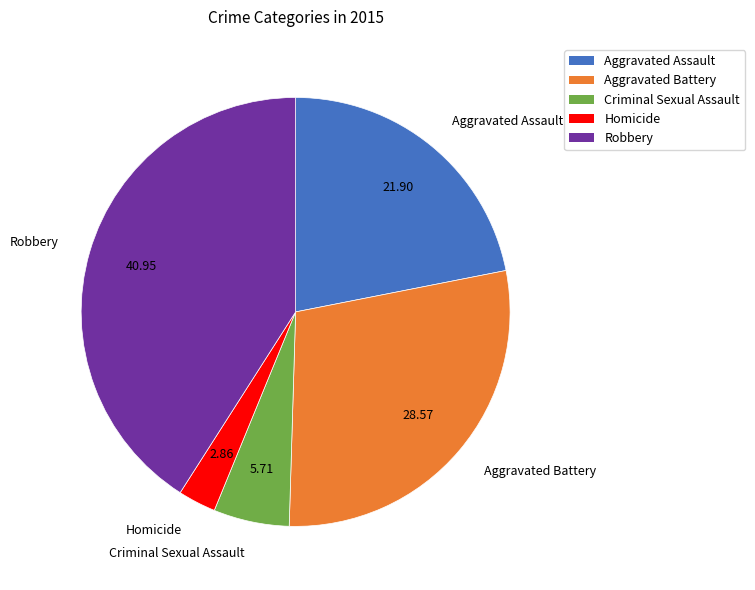

Rank the categories by value from highest to lowest.

Robbery, Aggravated Battery, Aggravated Assault, Criminal Sexual Assault, Homicide